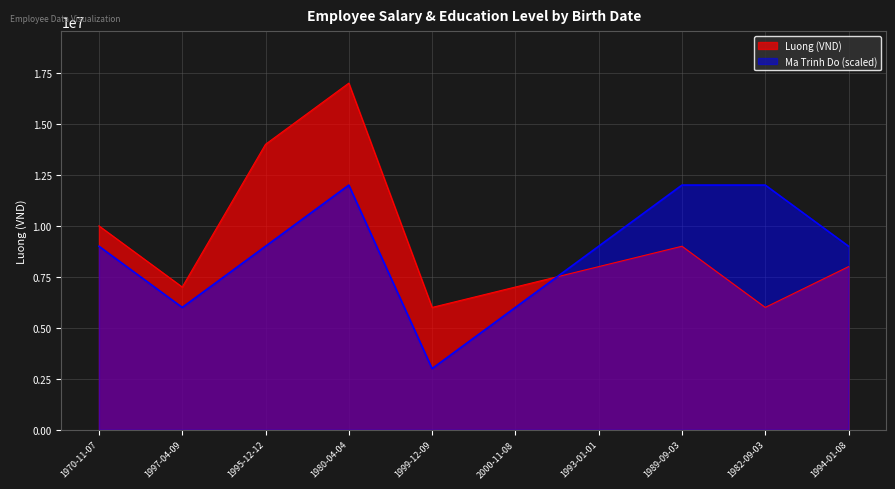

What is the label of the 1st point from the right?

1994-01-08